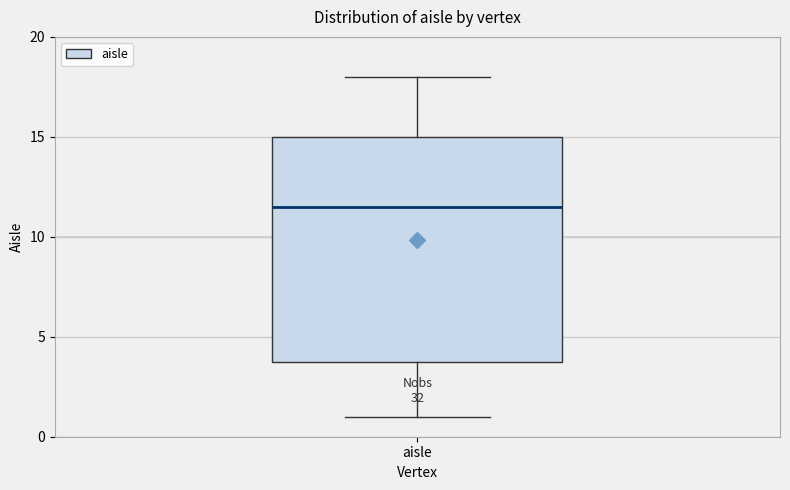

Read this box plot against the y-axis: the position of the median line, the range covered by the box, and the ends of both whiskers. The values are not printed on the chart, so give them approximately, as read against the axis.

median 11.5, box 4.0 to 15.0, whiskers 1.0 to 18.0